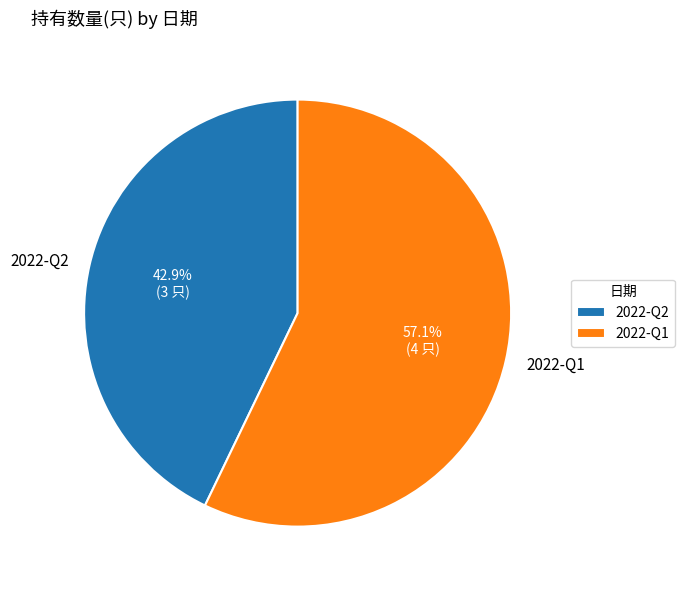

To the nearest percent, what percentage of the pie is 2022-Q1?

57%